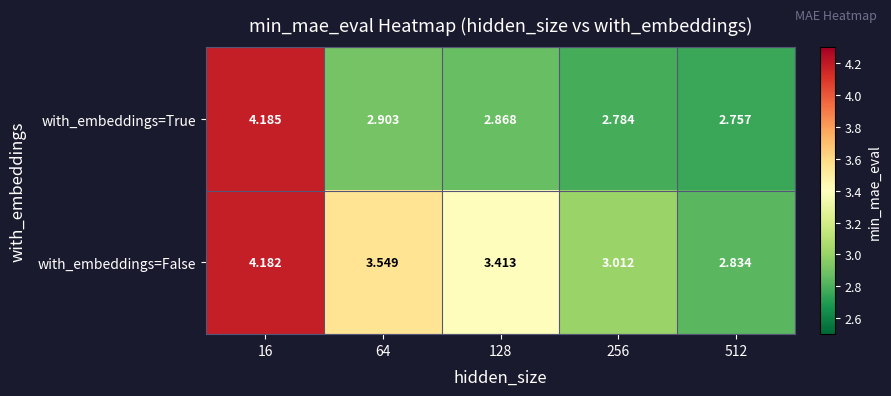

Rank the series at 64 from highest to lowest value.

with_embeddings=False, with_embeddings=True